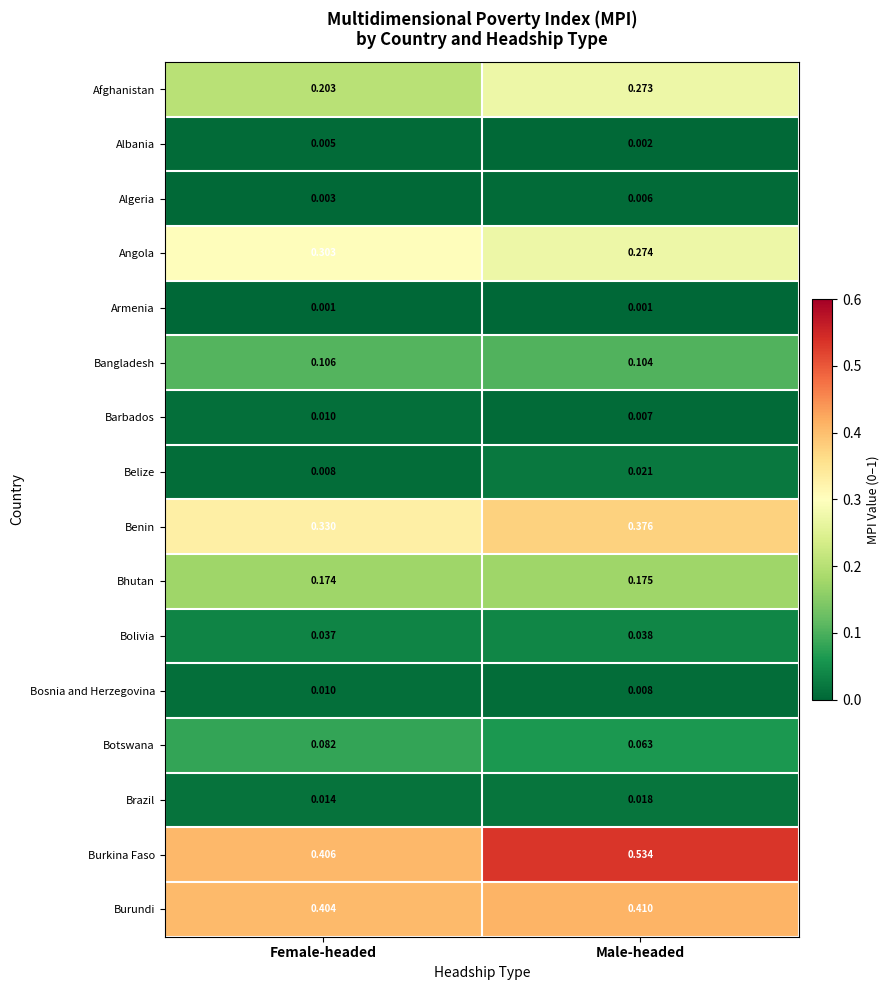

Which series changed the most between Female-headed and Male-headed?

Burkina Faso